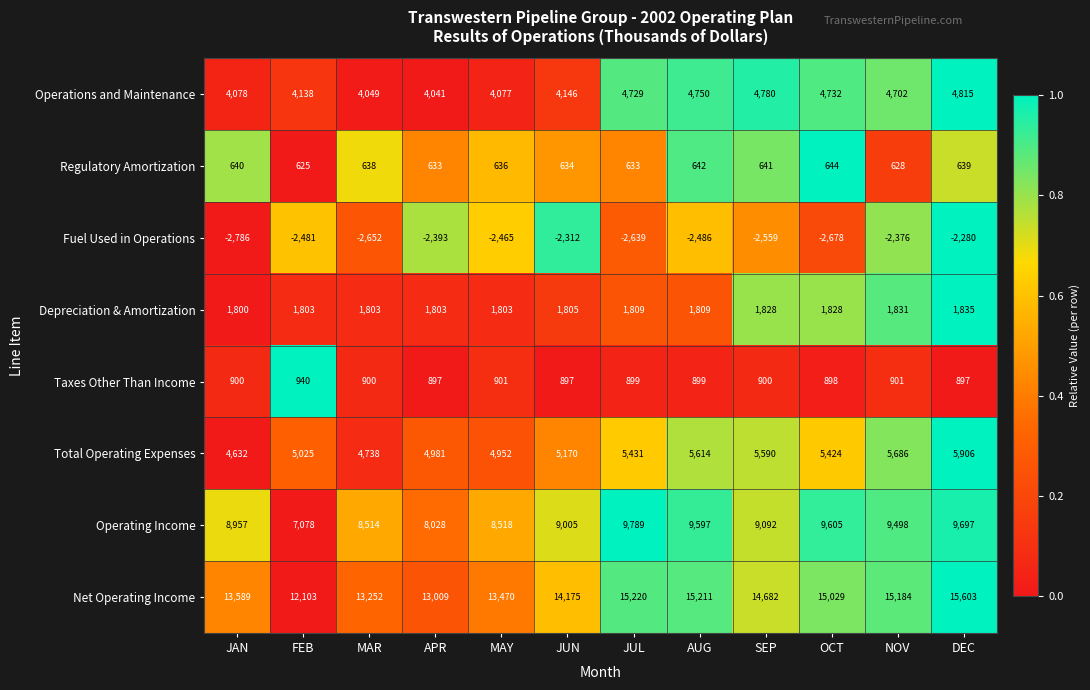

At which label does Operations and Maintenance reach its peak?

DEC